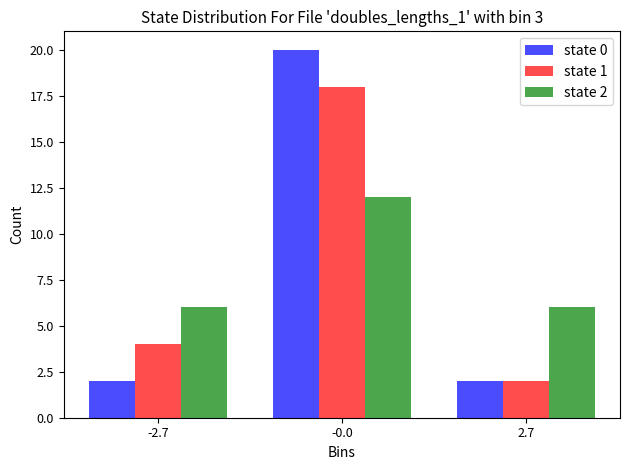

In the state 0 series, which range on the x-axis has the tallest bar?

-1.5 to 1.5